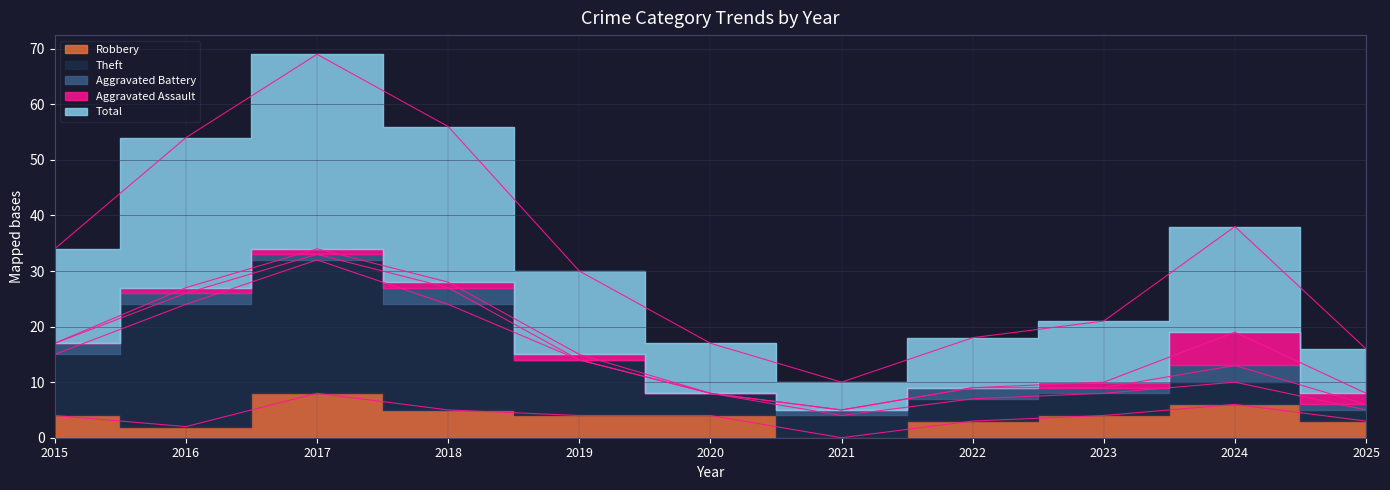

How many times do Aggravated Battery and Aggravated Assault cross each other?

1